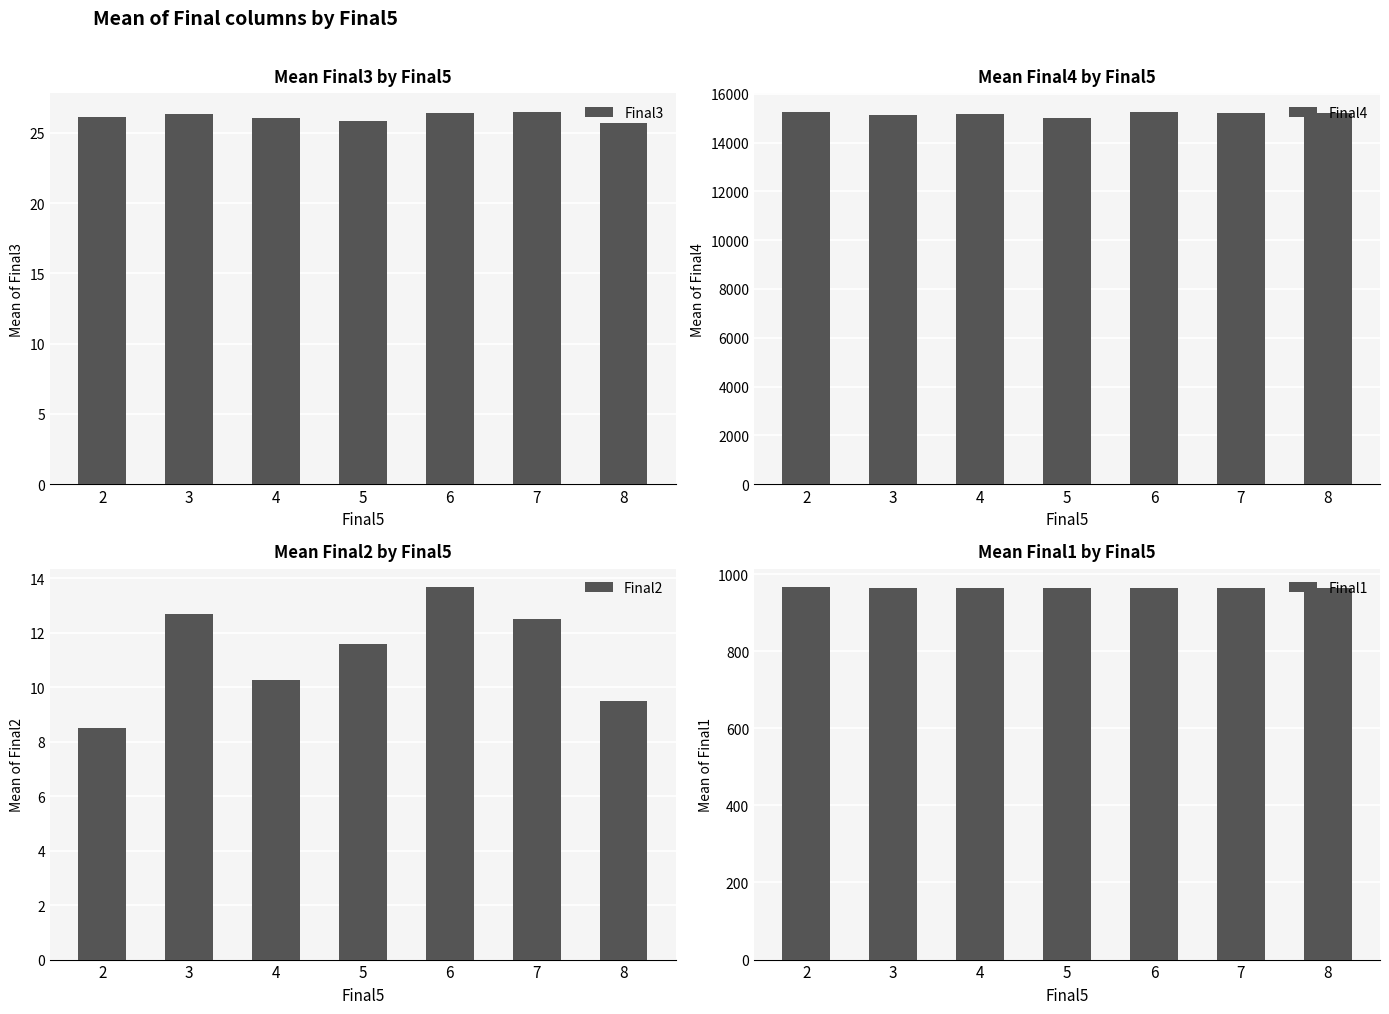

What is the sum of all Final4 values?

106200.1